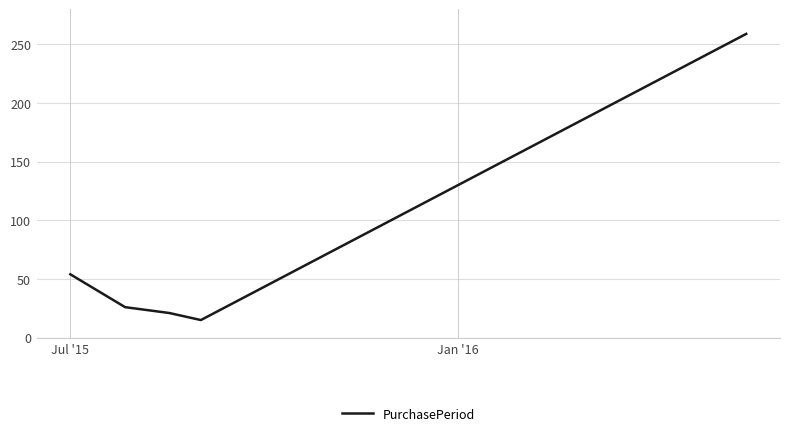

Count the number of data series in this chart.

1